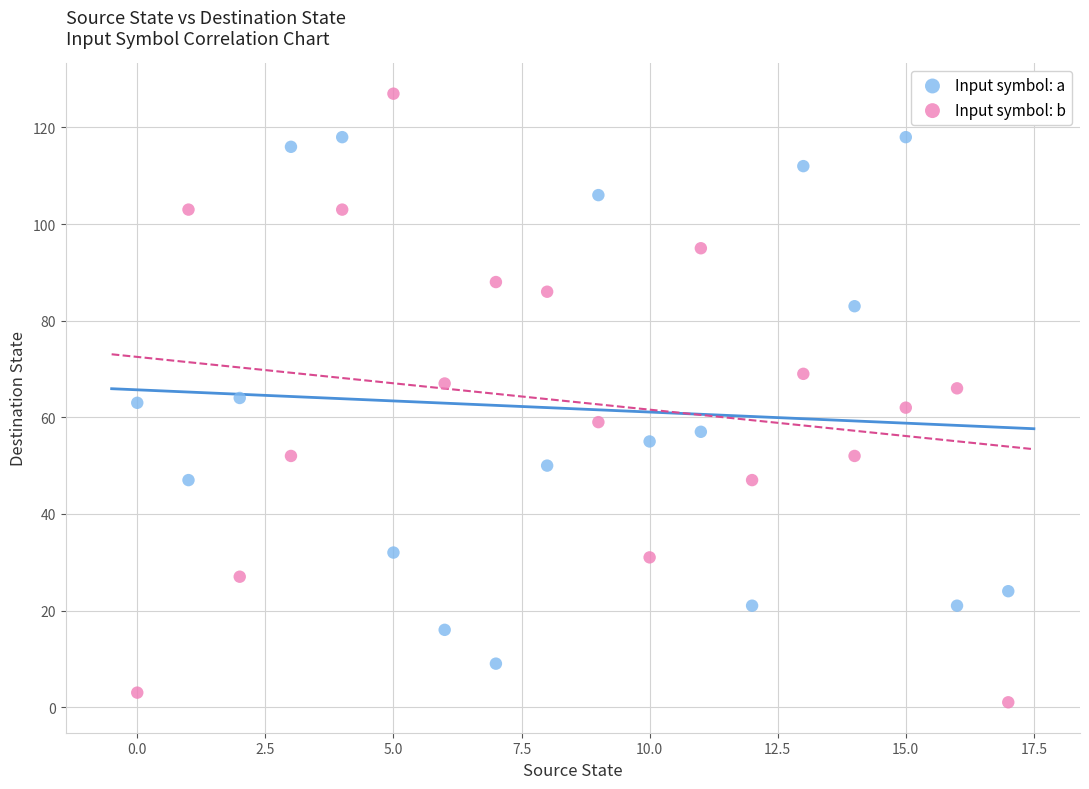

Which series has the largest Y range (max minus min)?

Input symbol: b